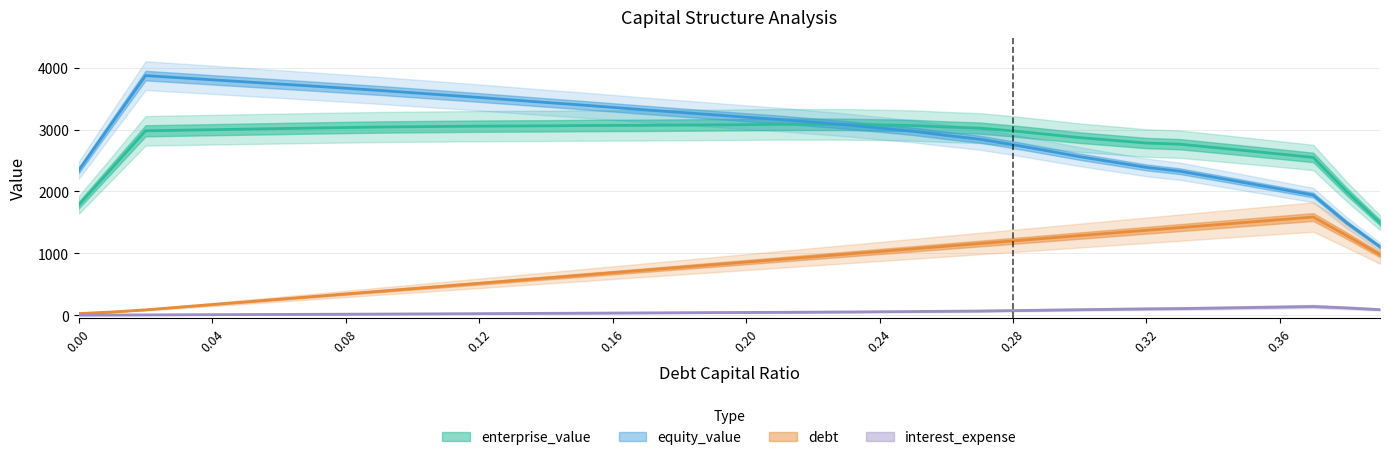

Where does the interest_expense series first go above 43?

20